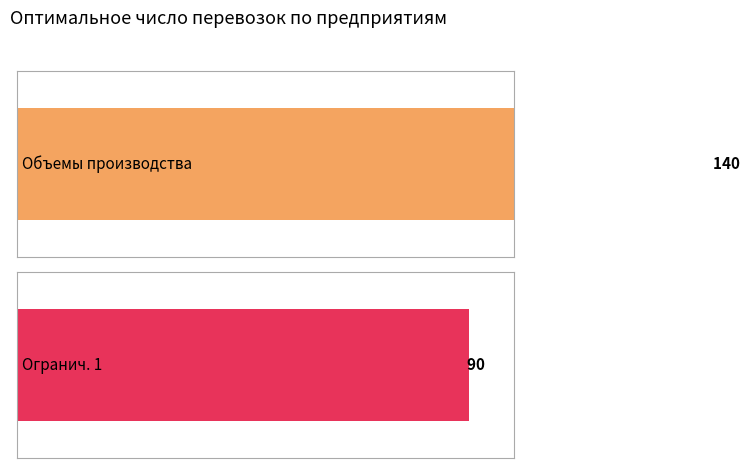

Where is Огранич. 1 nearest to the value 45?

1